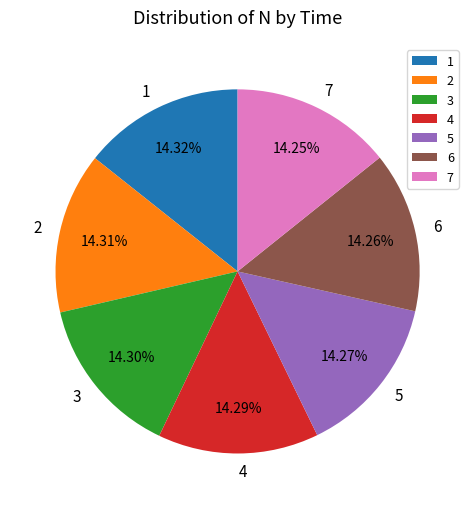

To the nearest percent, what portion does 3 represent?

14%